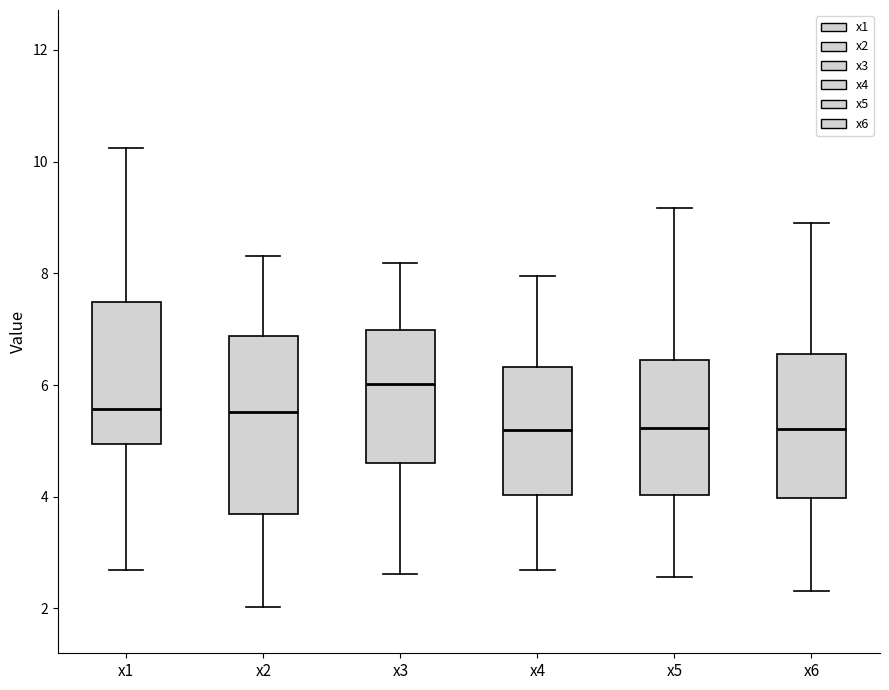

Comparing the boxes themselves (not the whiskers), which one is the tallest?

x2